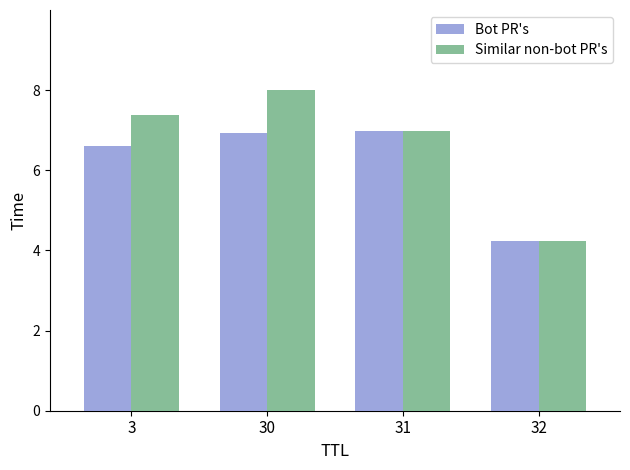

Are the bars grouped side by side (vs. stacked)?

Yes